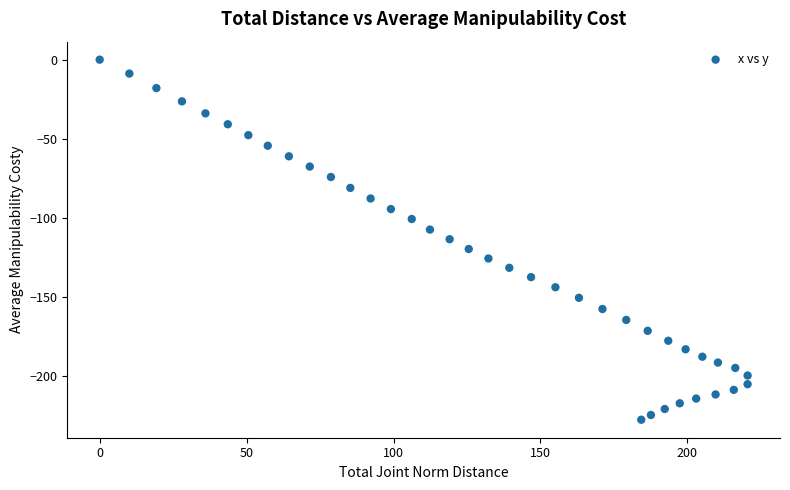

What is the range of X values (max minus min)?

220.5